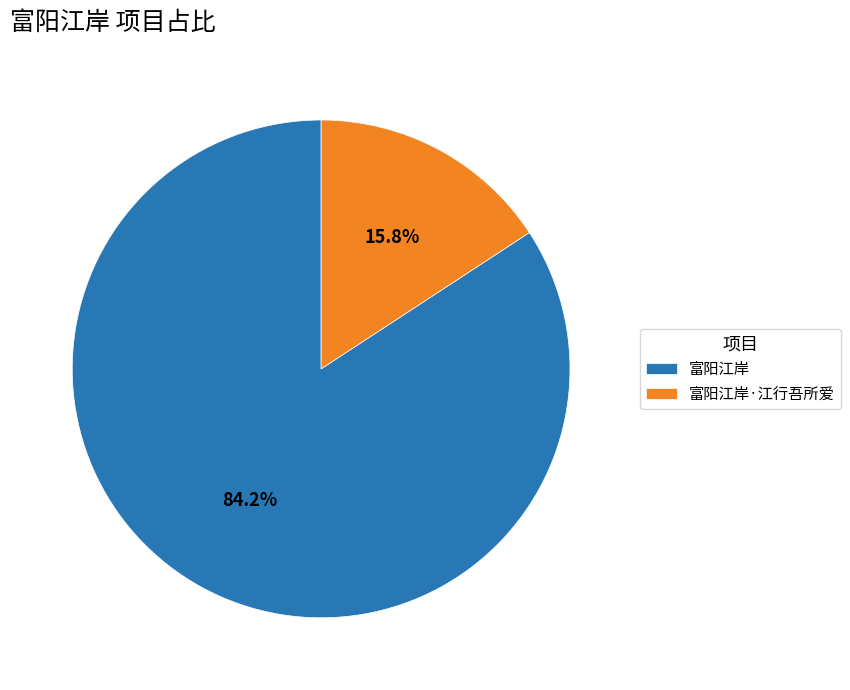

Which category accounts for the majority?

富阳江岸